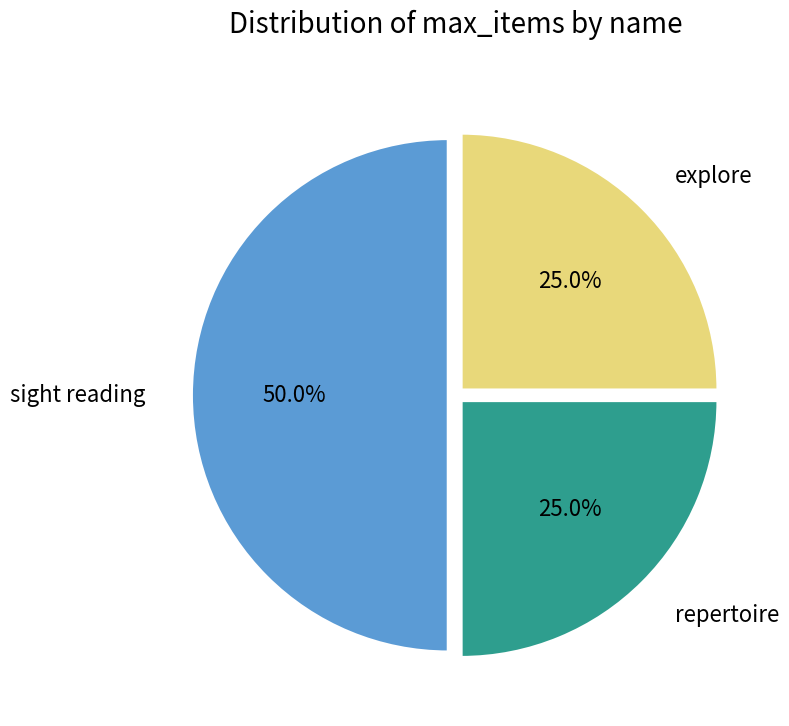

Approximately how many times larger is the value at sight reading compared to explore?

2.0